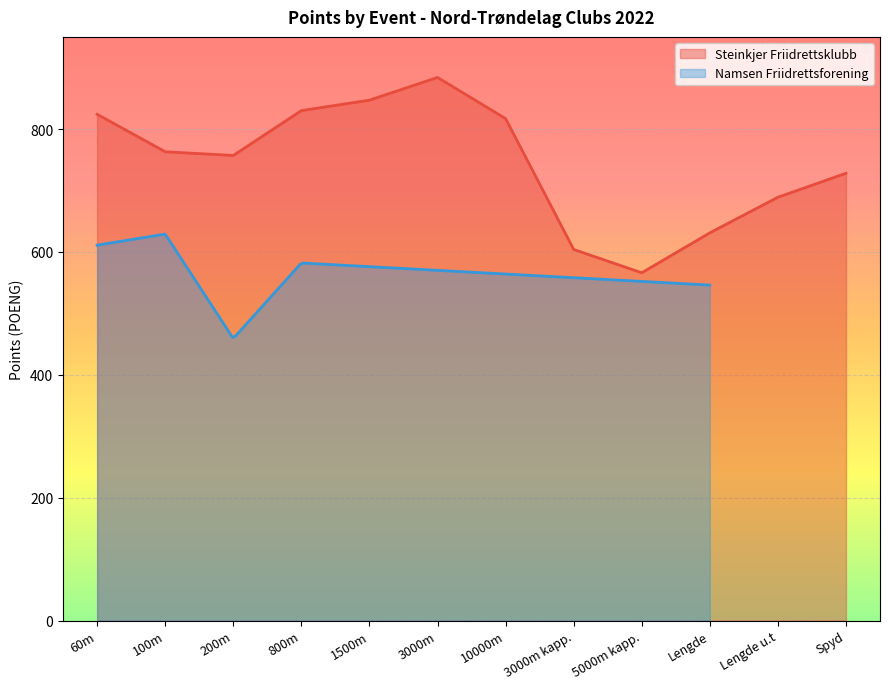

Reading right to left, extract all data points from this chart.

728	689	631	566	604	817	884	847	830	757	763	824